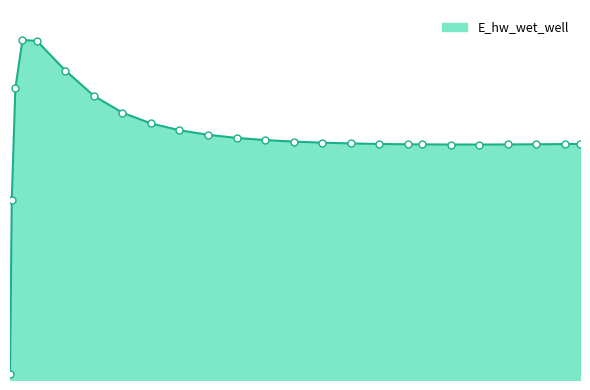

Does the chart have visible grid lines?

No